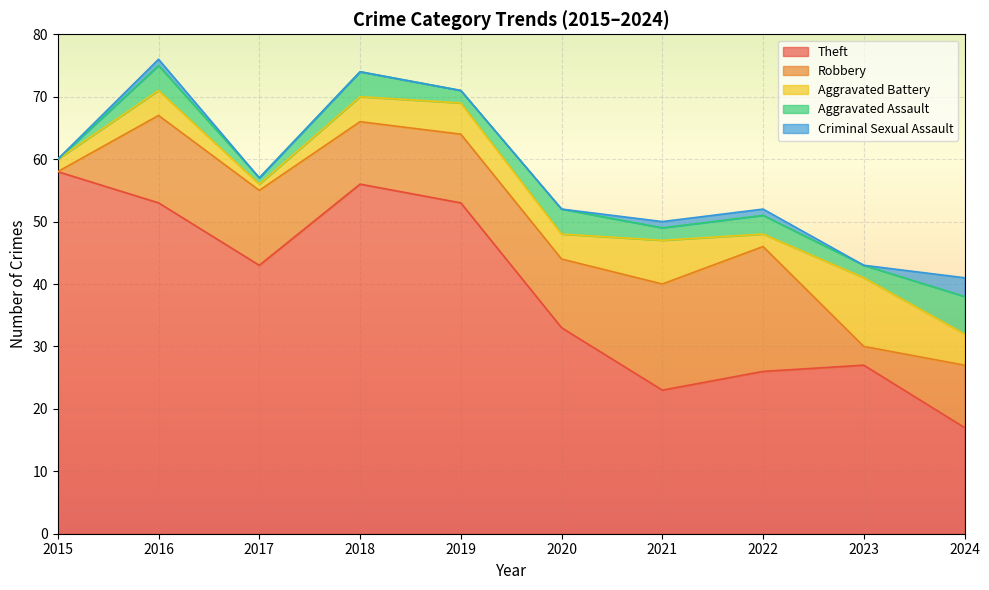

What is the greatest value displayed?

58